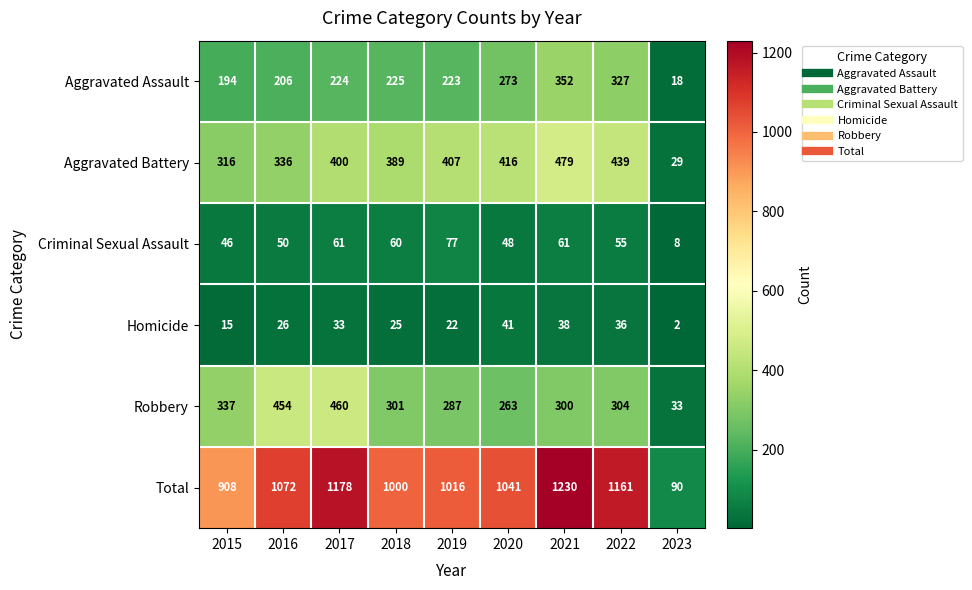

True or false: Aggravated Assault has a value of 18 at 2023.

True